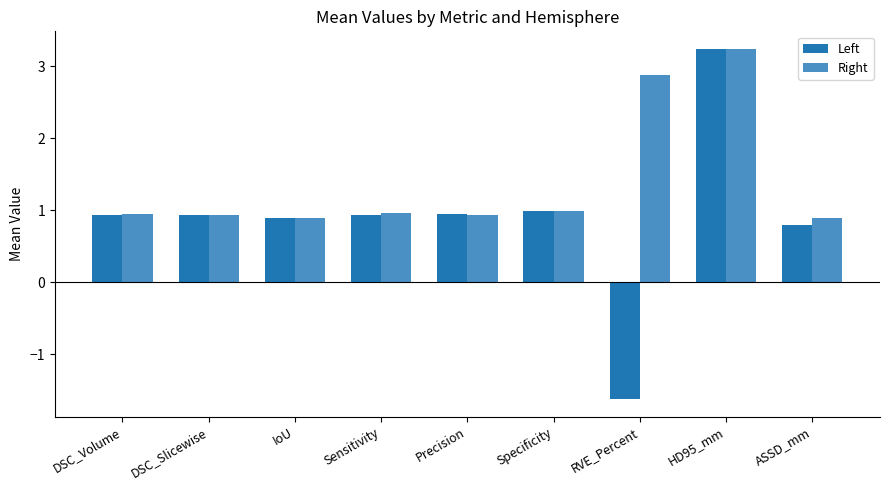

What is the sum of the Right values at IoU and RVE_Percent?

3.8